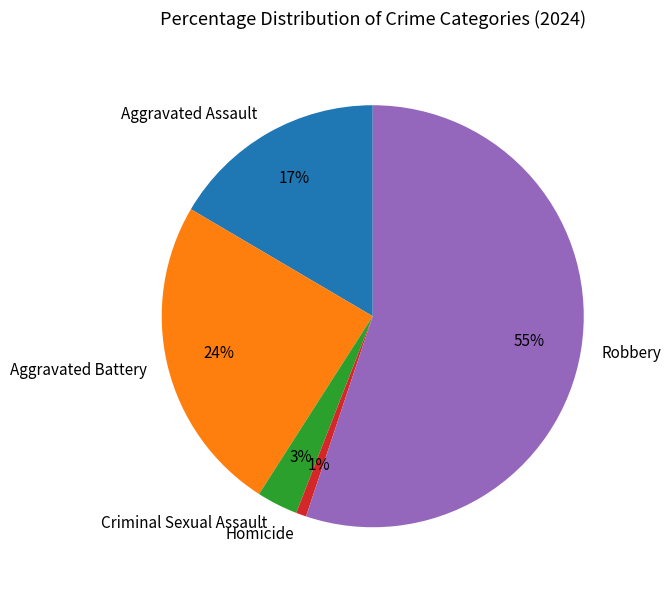

How many segments does this pie chart have?

5